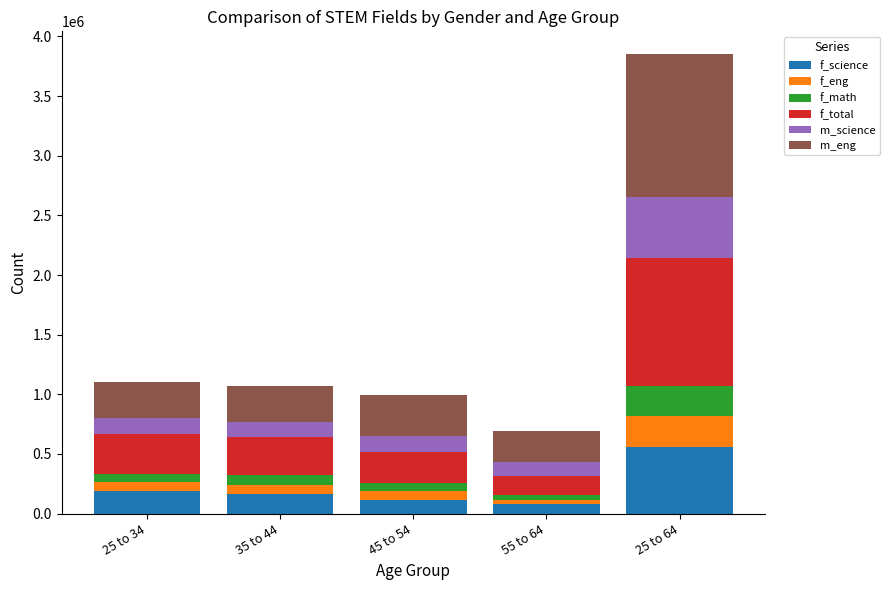

Are the bars horizontal?

No